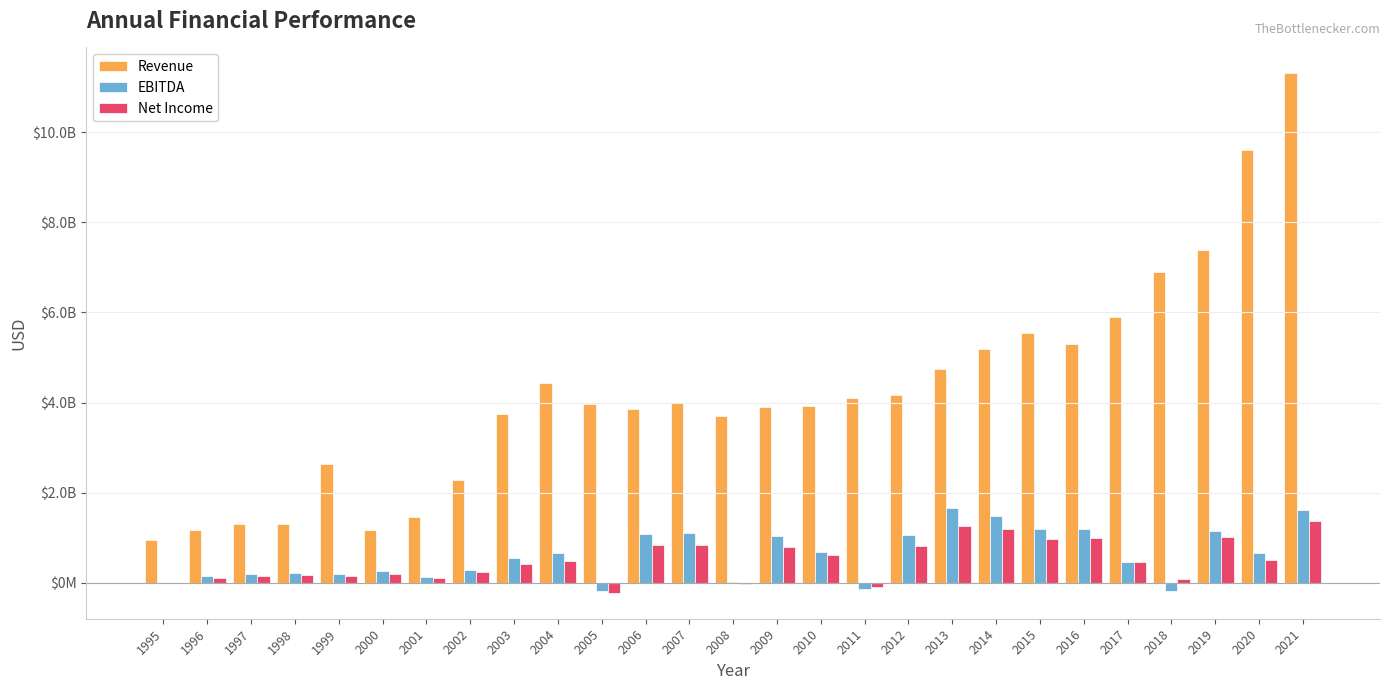

What are all the series names shown in the legend?

Revenue, EBITDA, Net Income